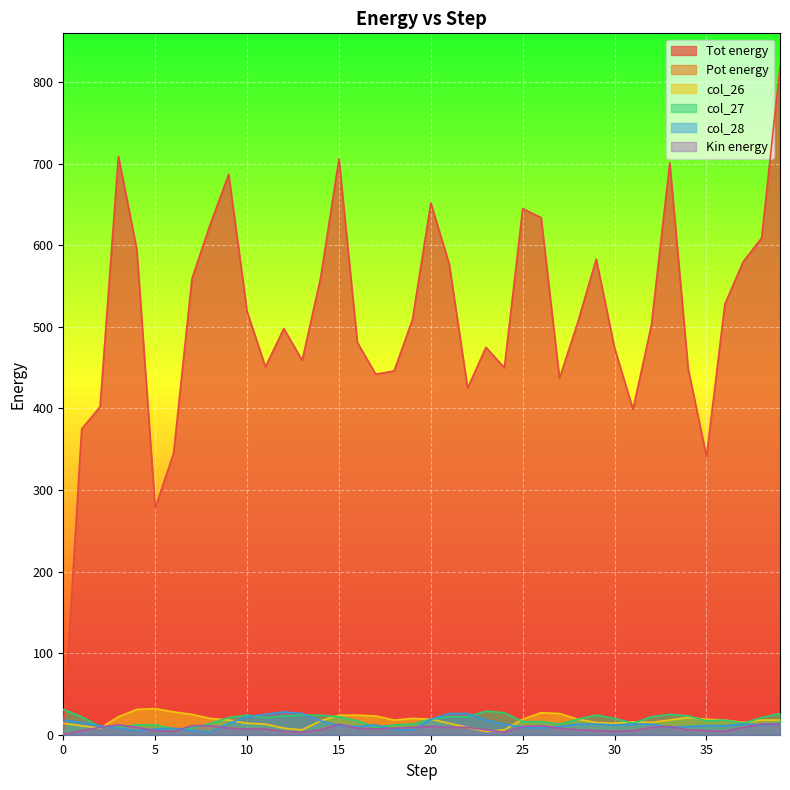

What is the value of the col_27 point at the 24th from the left?

29